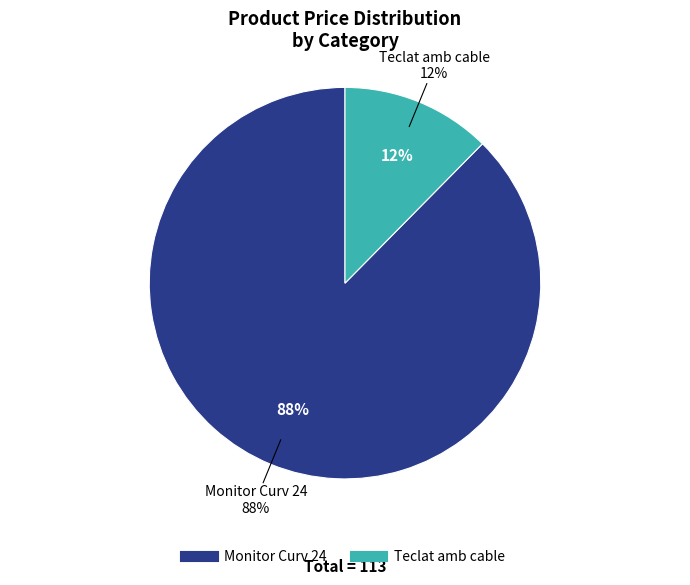

Which slice is the largest?

Monitor Curv 24